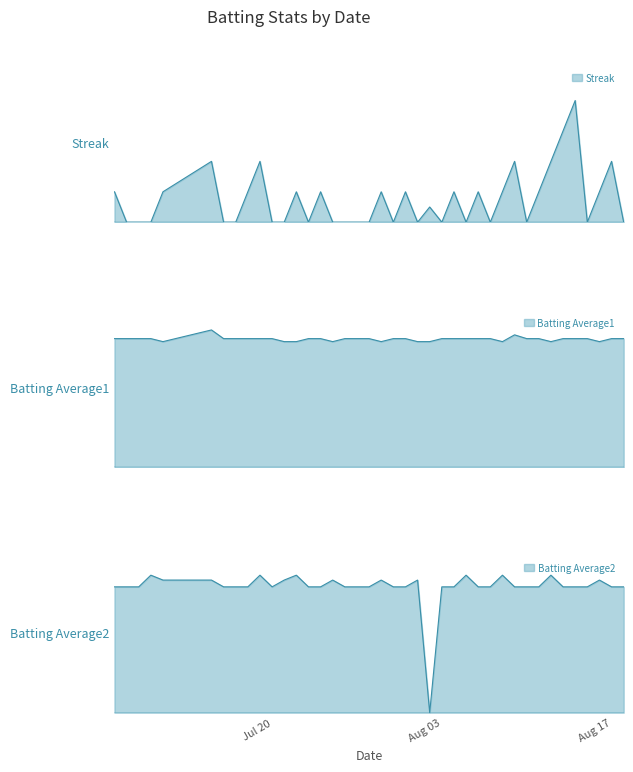

Between 2010-07-20 and 2010-08-08, which series saw the biggest shift?

Streak